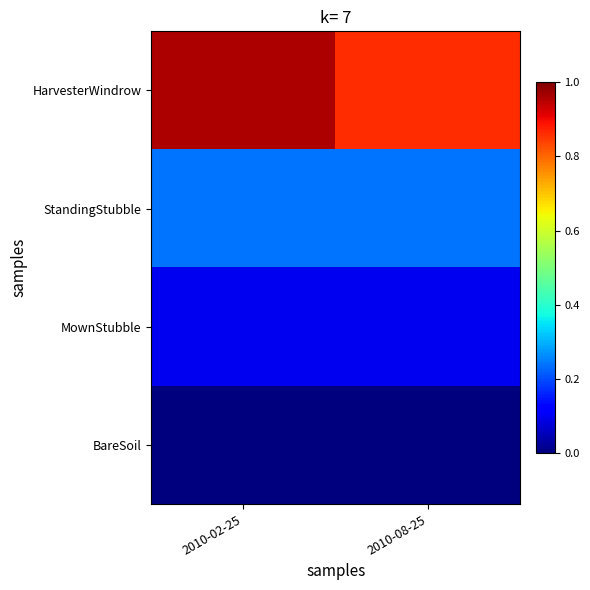

What is the total value across all series at 2010-08-25?

1.2